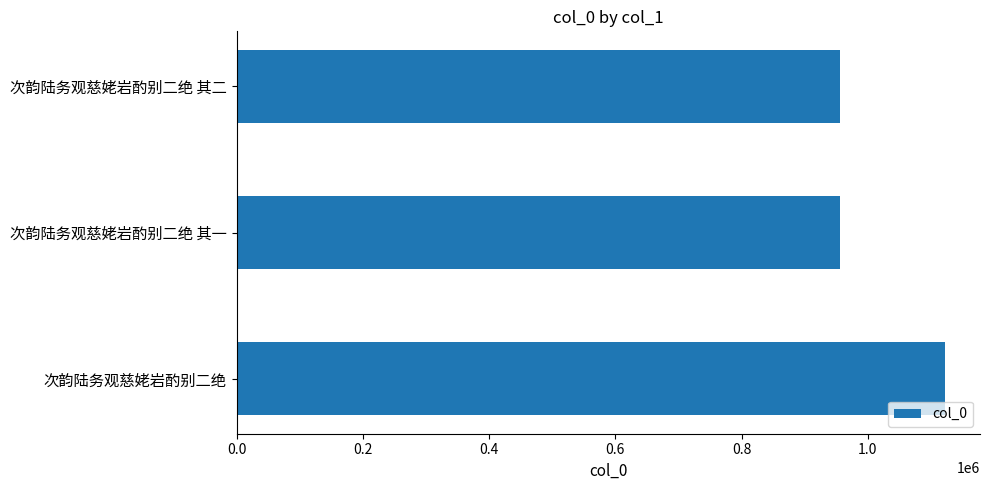

What is the change in value from 次韵陆务观慈姥岩酌别二绝 to 次韵陆务观慈姥岩酌别二绝 其二?

-165913